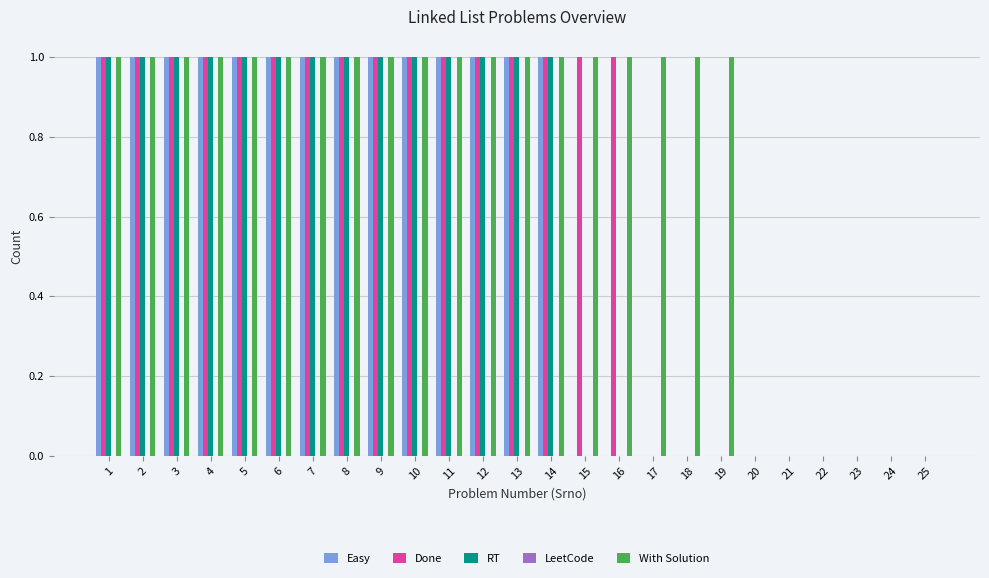

What is the total value across all series at 8?

4